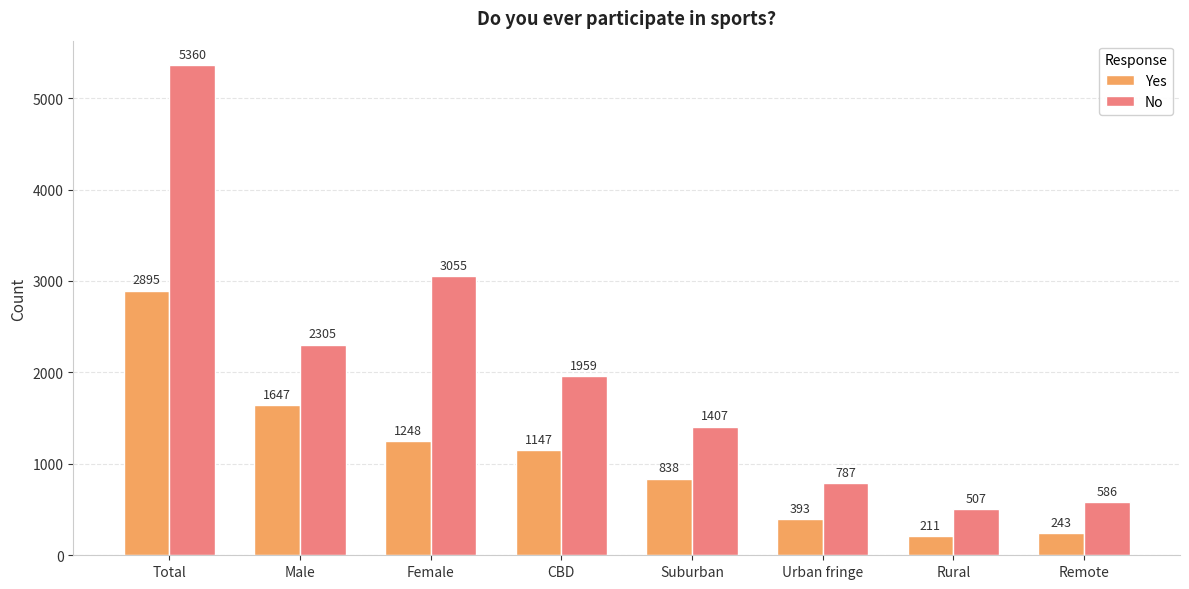

Reading left to right, transcribe all the data shown in this chart.

Yes: 2895	1647	1248	1147	838	393	211	243
No: 5360	2305	3055	1959	1407	787	507	586